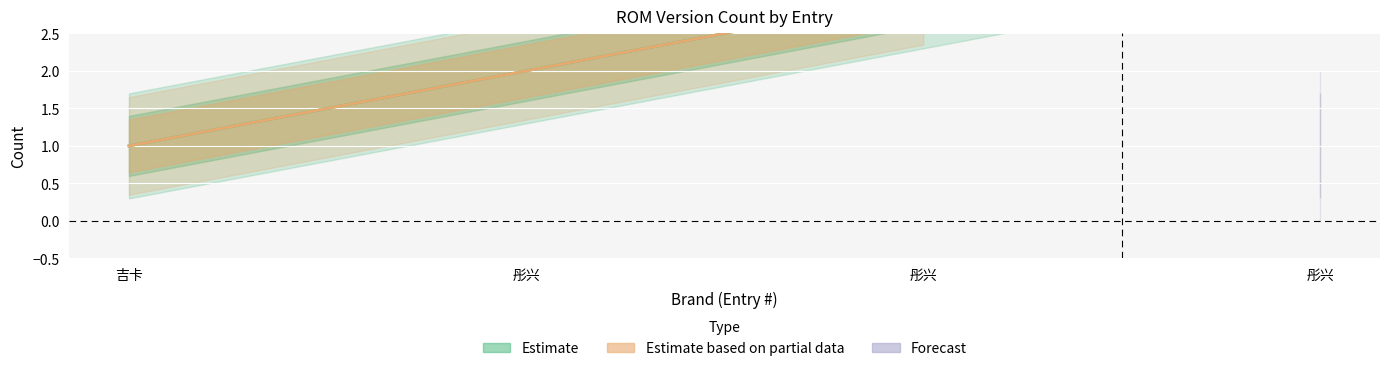

True or false: Partial and Forecast intersect in this chart.

False